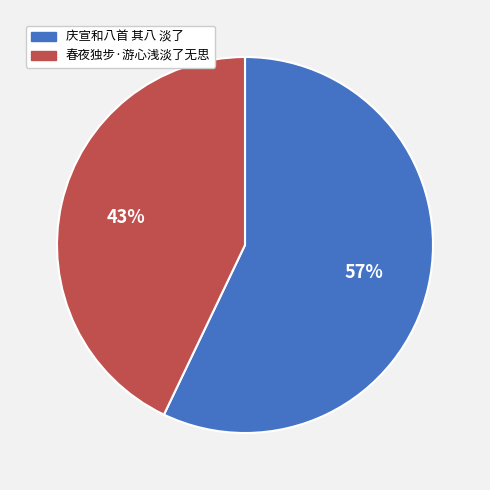

To the nearest percent, what is the difference between the 春夜独步·游心浅淡了无思 and 庆宣和八首 其八 淡了 slice percentages?

14%